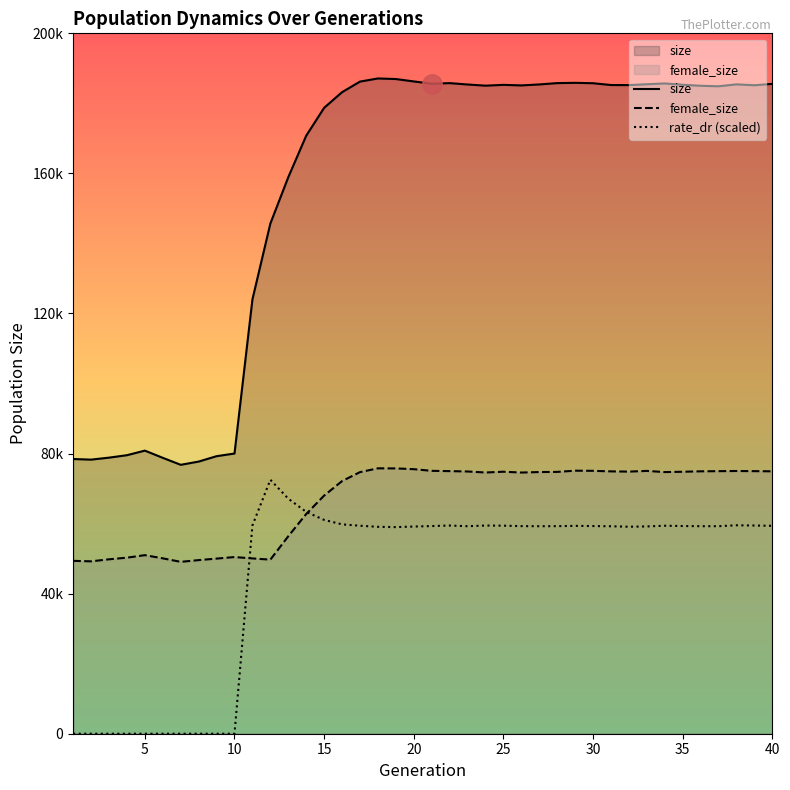

How many values in the female_size series exceed 74723?

19